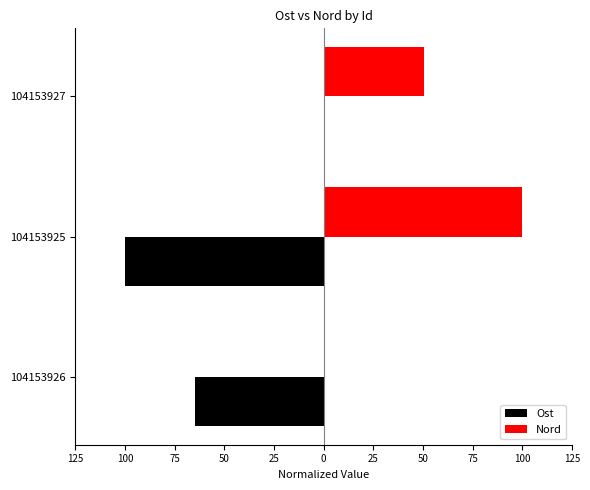

What are all the series names shown in the legend?

Ost, Nord